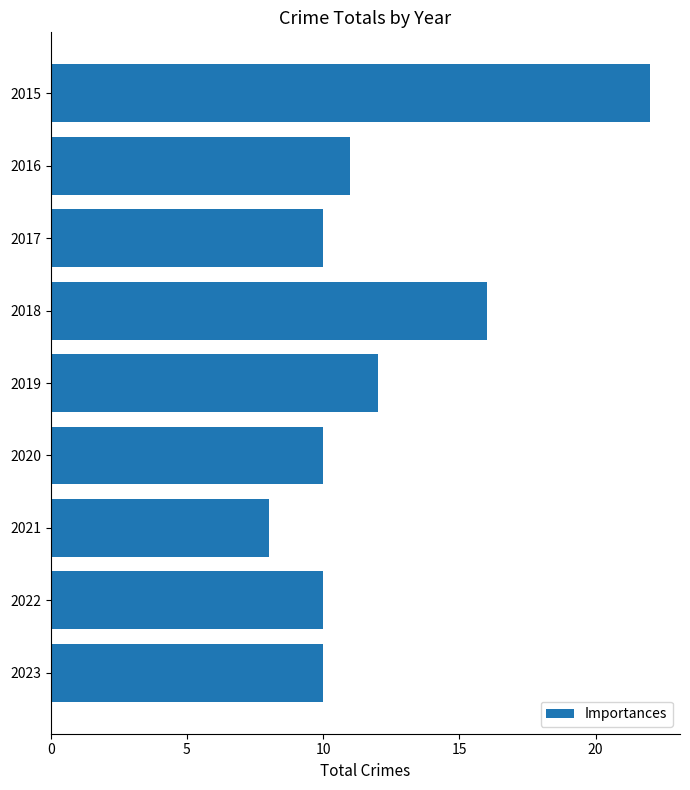

Are the bars horizontal?

Yes